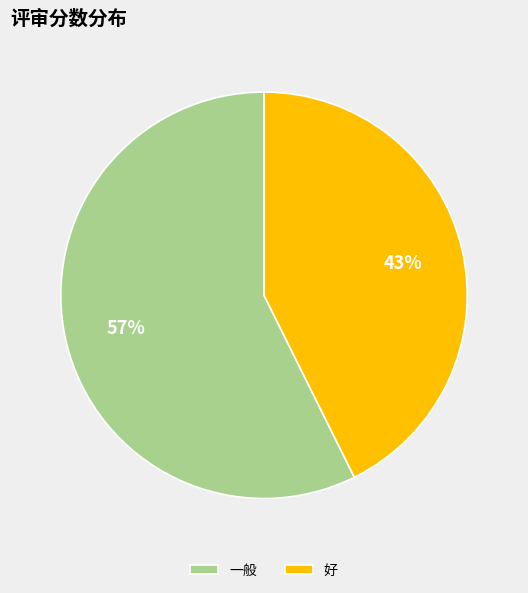

To the nearest percent, what is the average slice percentage?

50%